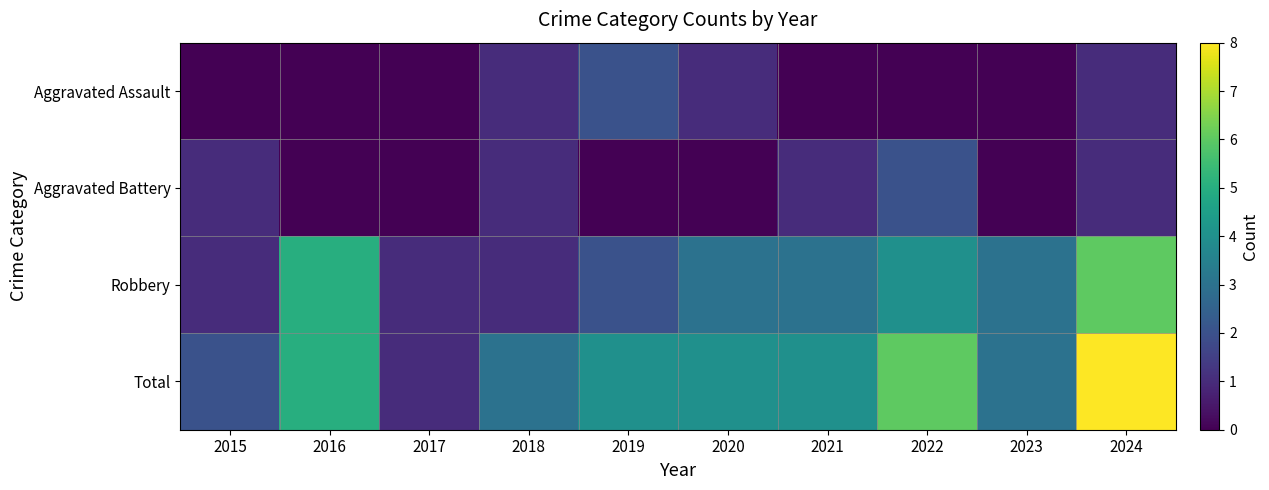

How many series are shown in this chart?

4